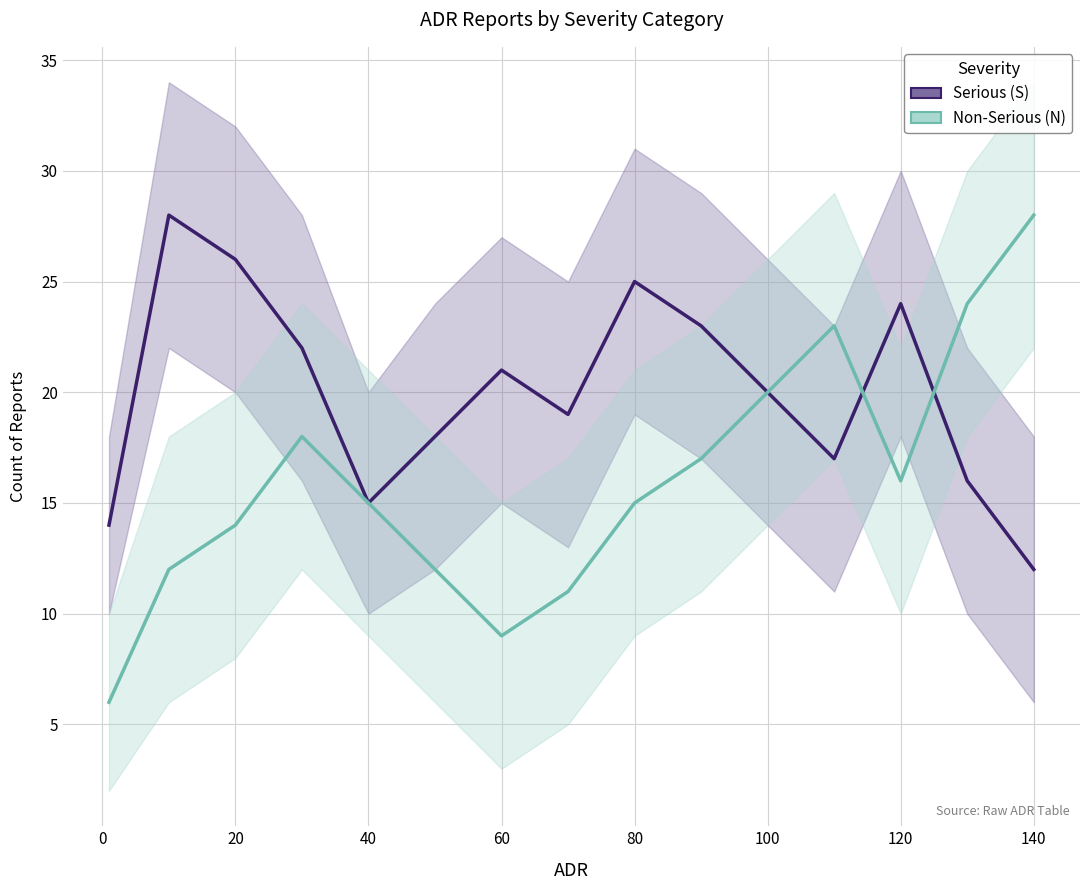

Is it true that Serious (S) equals 8 at 100?

False